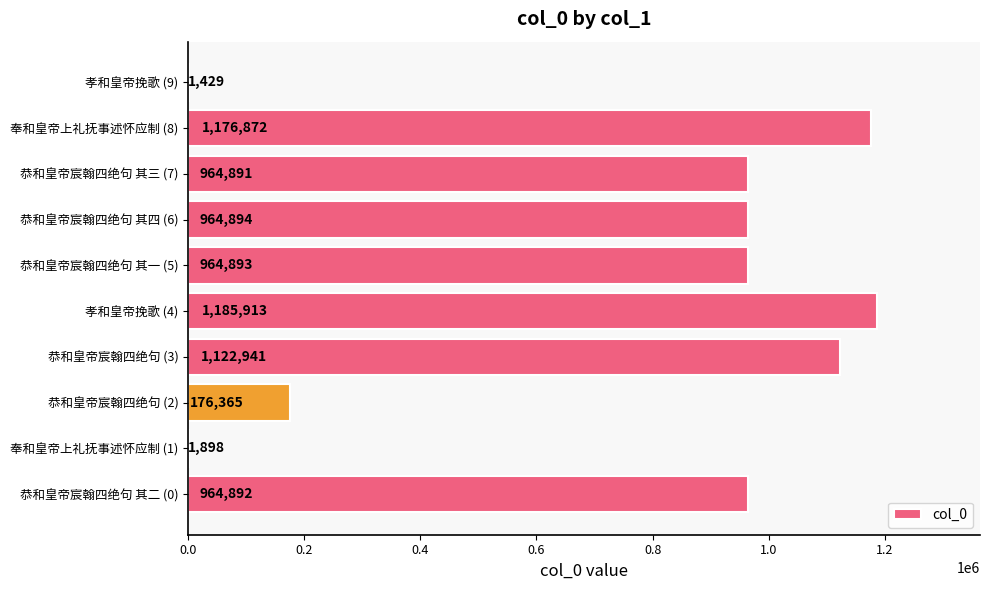

Reading bottom to top, what are all the values shown in this chart?

恭和皇帝宸翰四绝句 其二 (0)=964892	奉和皇帝上礼抚事述怀应制 (1)=1898	恭和皇帝宸翰四绝句 (2)=176365	恭和皇帝宸翰四绝句 (3)=1122941	孝和皇帝挽歌 (4)=1185913	恭和皇帝宸翰四绝句 其一 (5)=964893	恭和皇帝宸翰四绝句 其四 (6)=964894	恭和皇帝宸翰四绝句 其三 (7)=964891	奉和皇帝上礼抚事述怀应制 (8)=1176872	孝和皇帝挽歌 (9)=1429